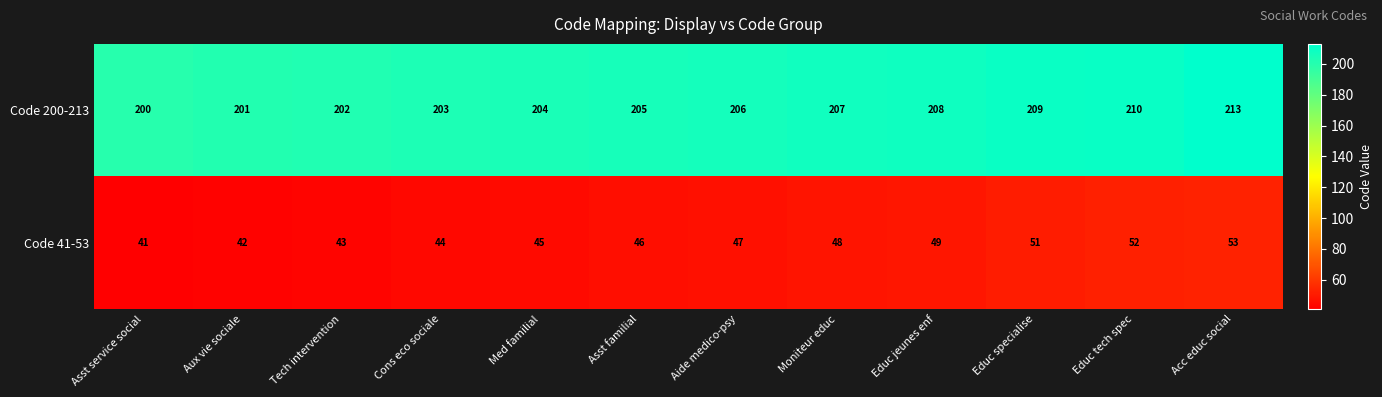

Which series changed the most between Educ specialise and Acc educ social?

Code 200-213